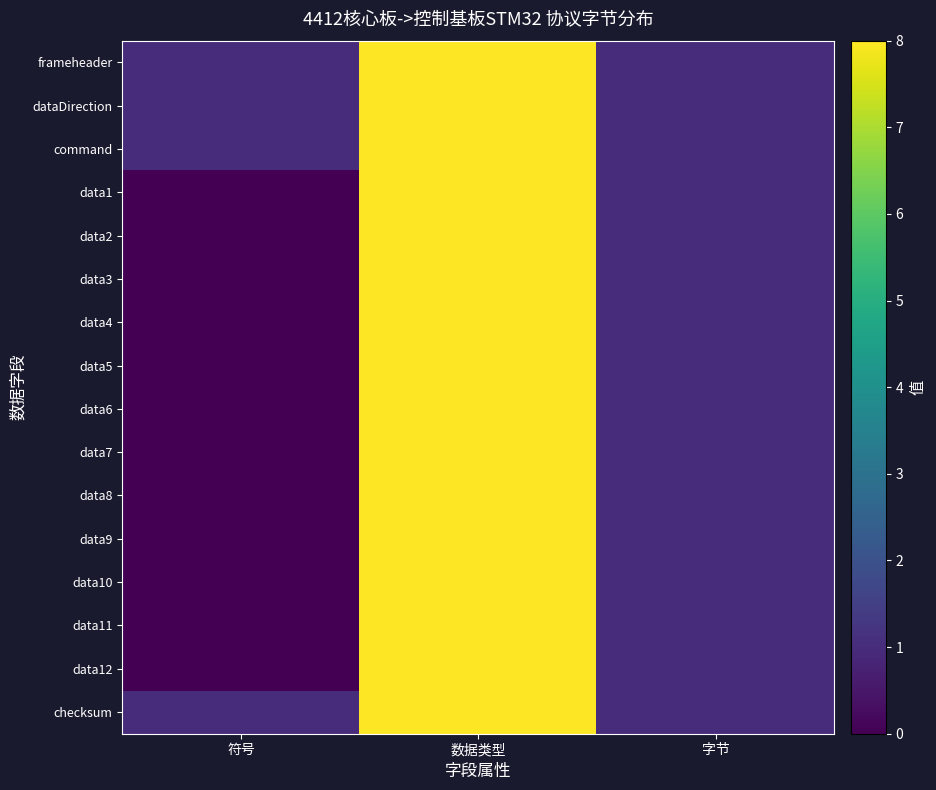

At 数据类型, list the series in order from largest to smallest.

frameheader, dataDirection, command, data1, data2, data3, data4, data5, data6, data7, data8, data9, data10, data11, data12, checksum